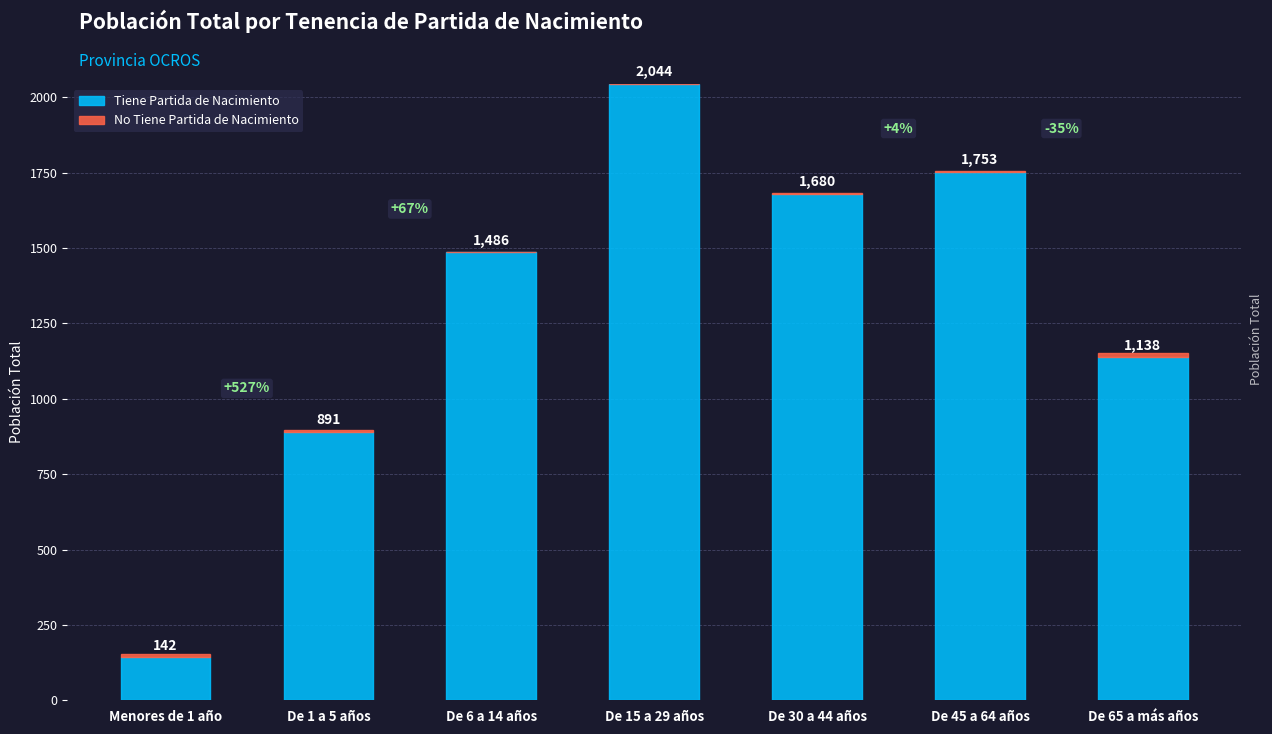

At which category is the sum across all series the highest?

De 15 a 29 años